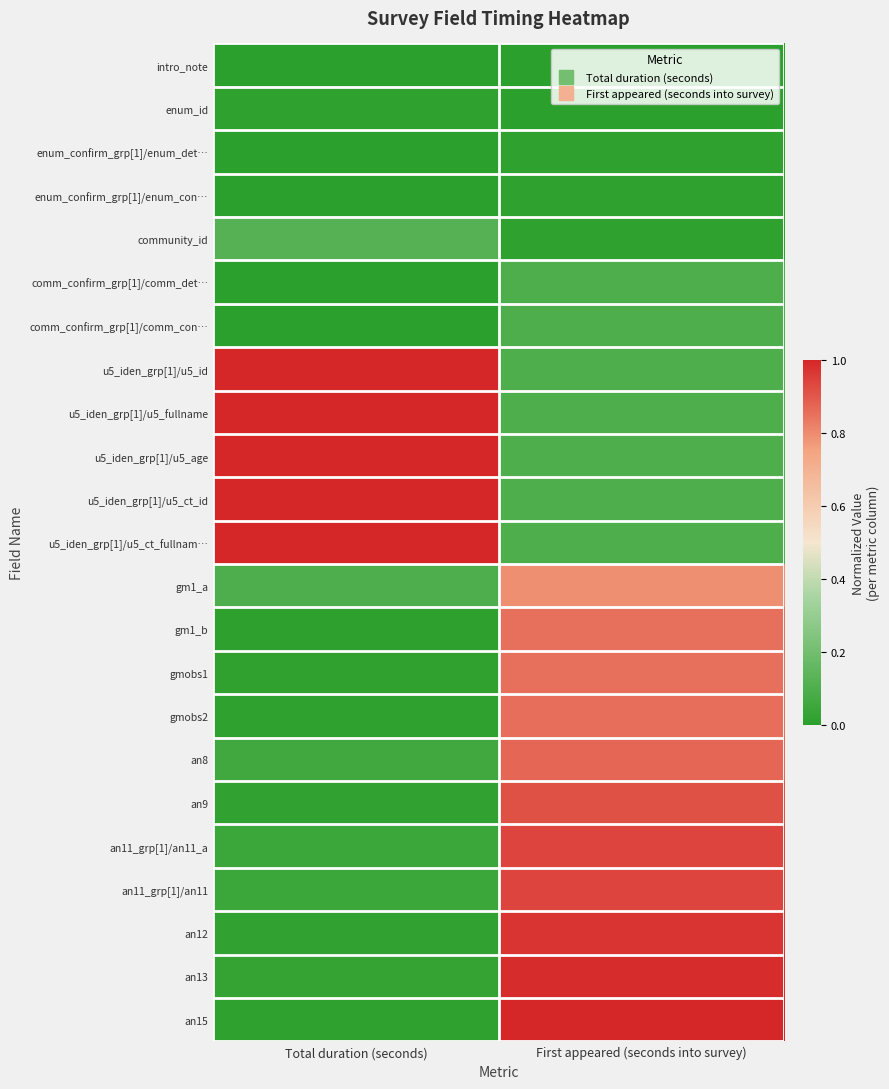

Which label corresponds to the smallest value in the chart?

Total duration (seconds)